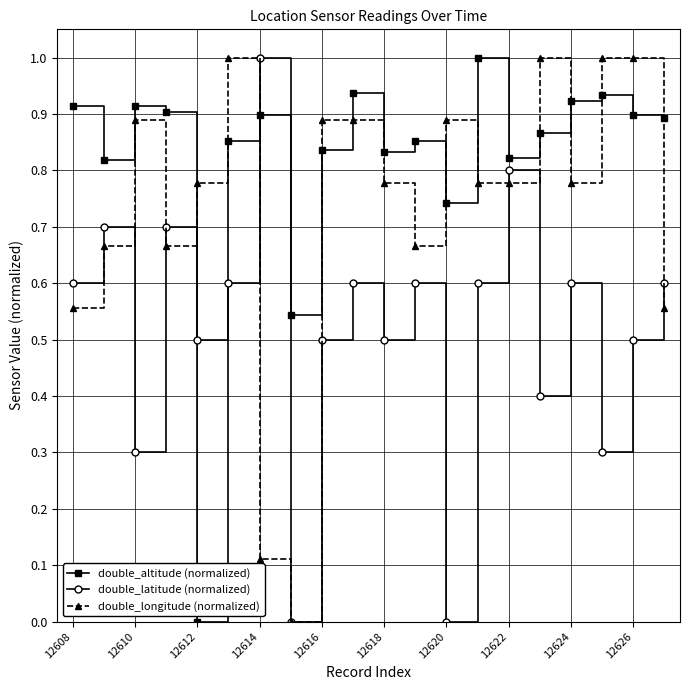

How many interior local peaks does the double_latitude (normalized) series have?

7